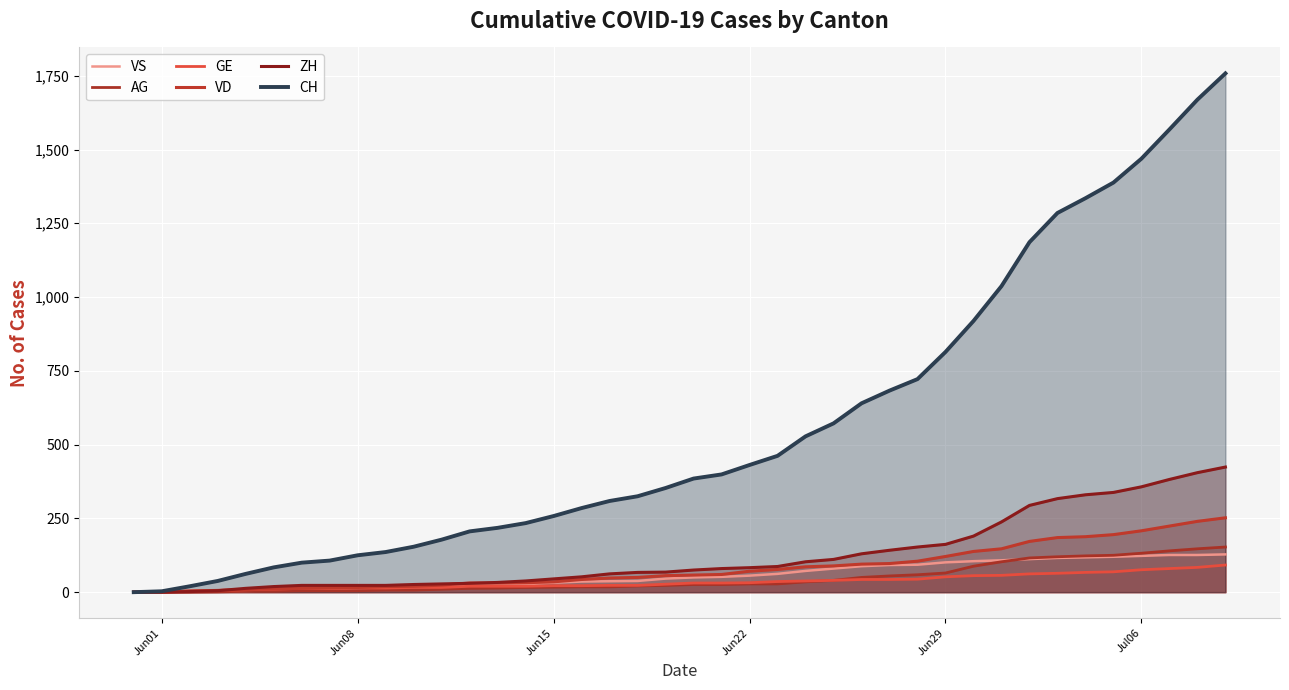

Does the chart display data point markers on the line(s)?

No